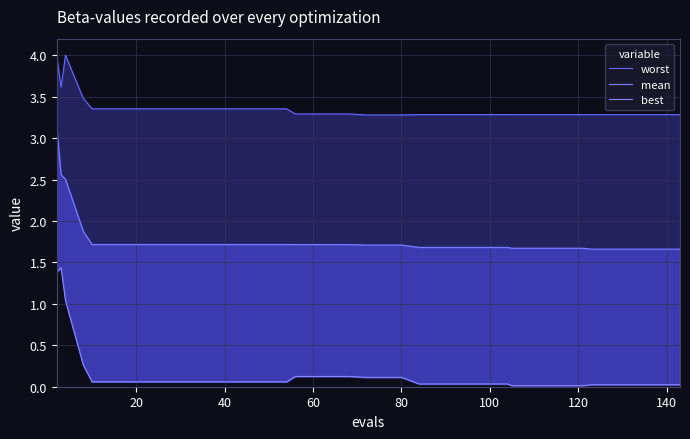

Which series has the largest total across all categories?

worst